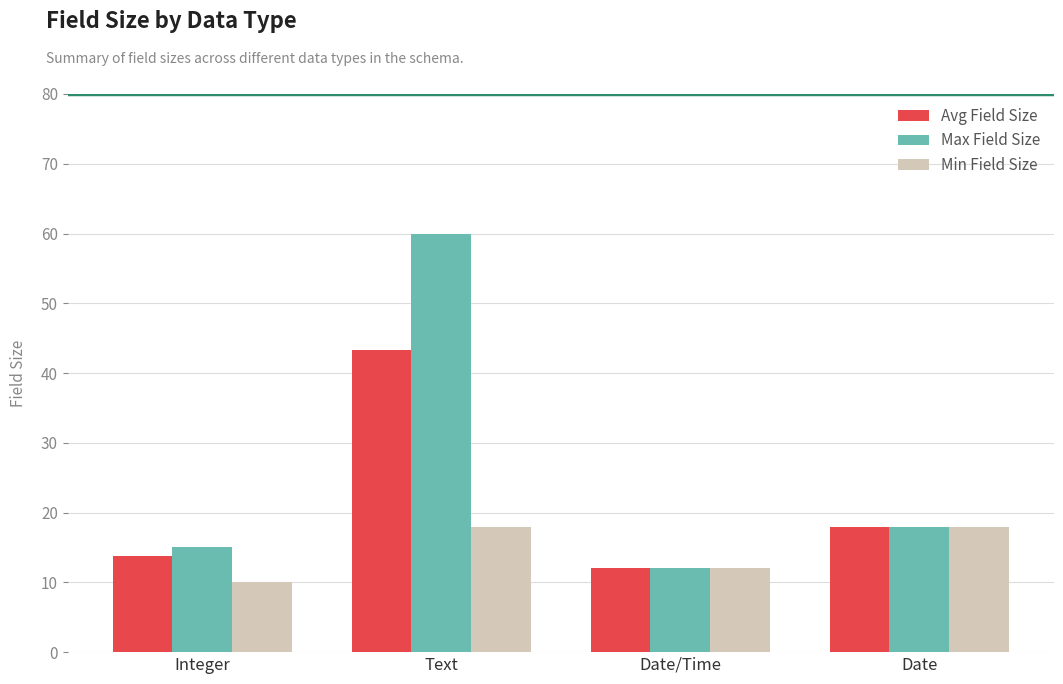

At which label is Max Field Size closest to 36?

Date